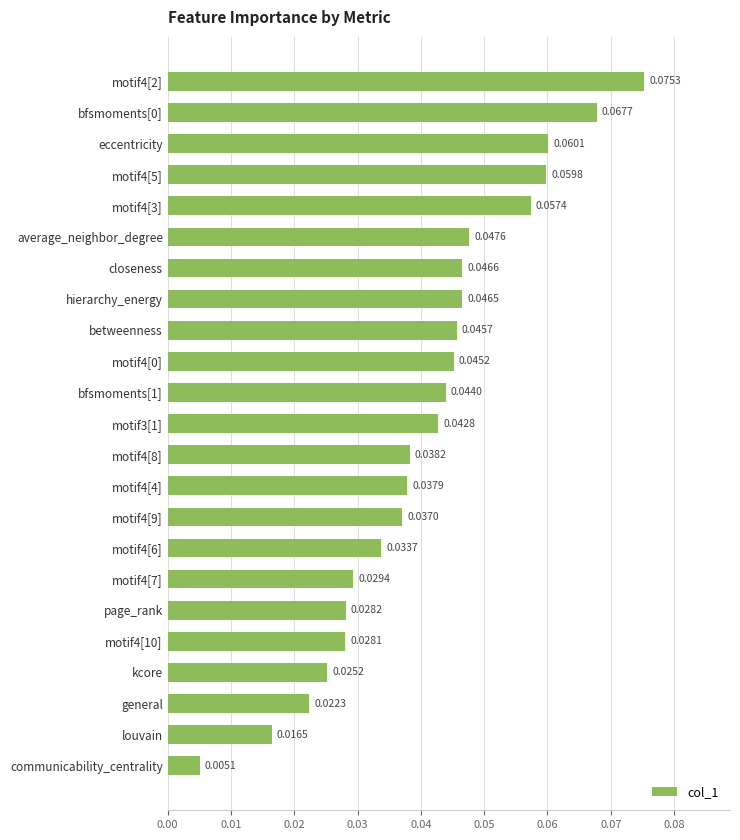

Where is the data nearest to the value 0?

communicability_centrality